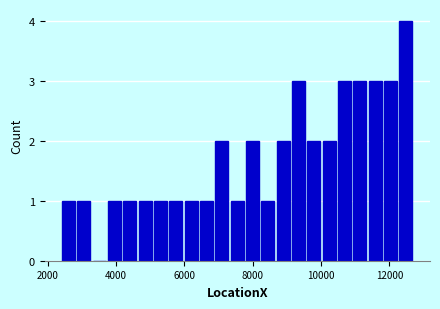

Around what value on the x-axis is the tallest bar? Give the approximate position of its centre, as read against the axis.

12400